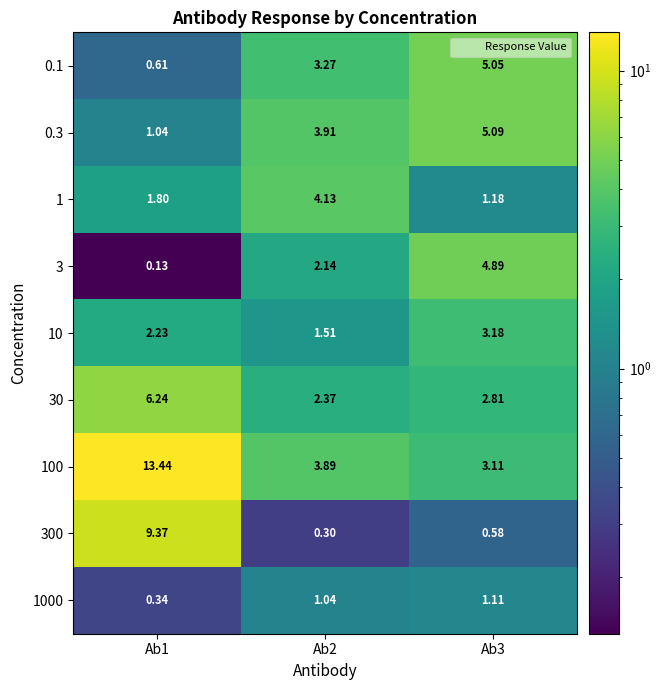

Count the number of data series in this chart.

9